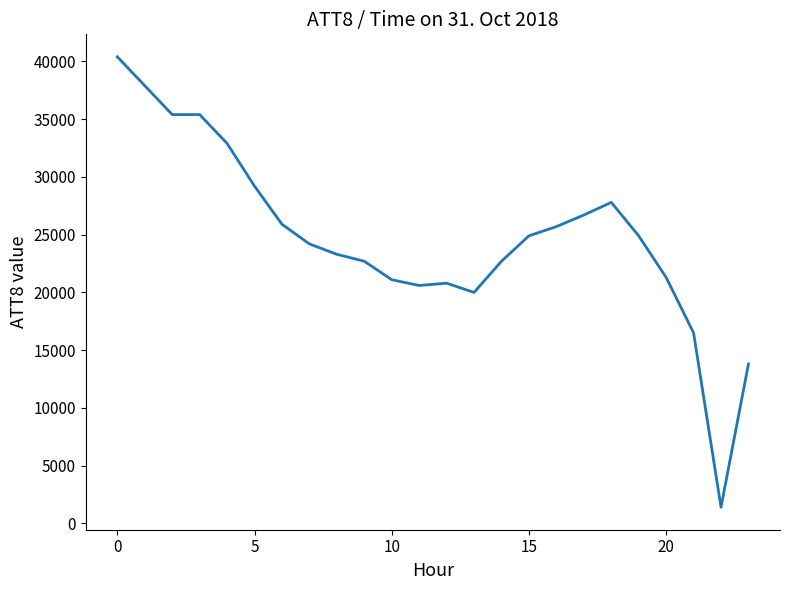

What is the difference between the maximum and minimum values?

39000